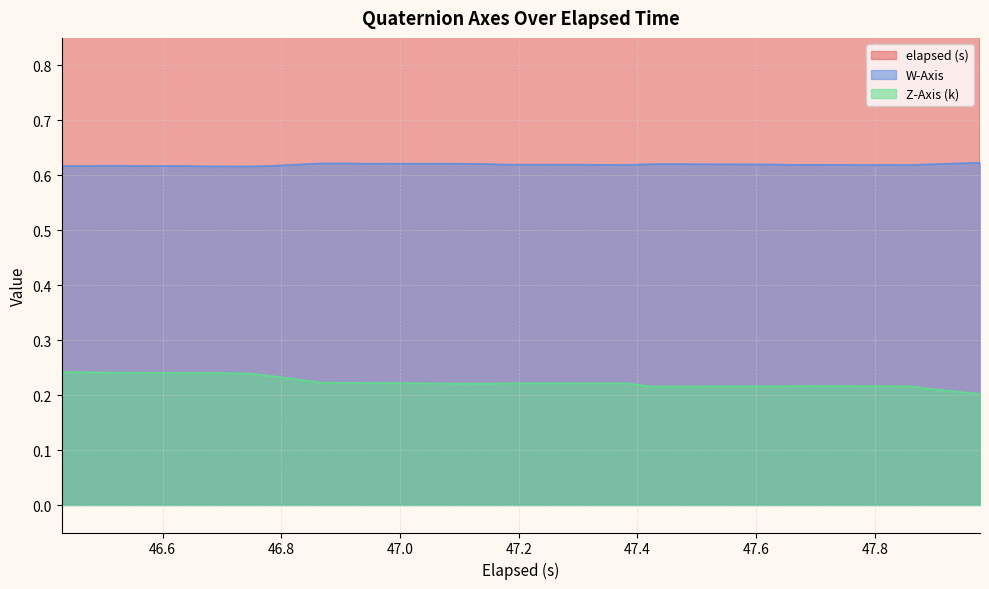

How many interior local valleys does the W-Axis series have?

9